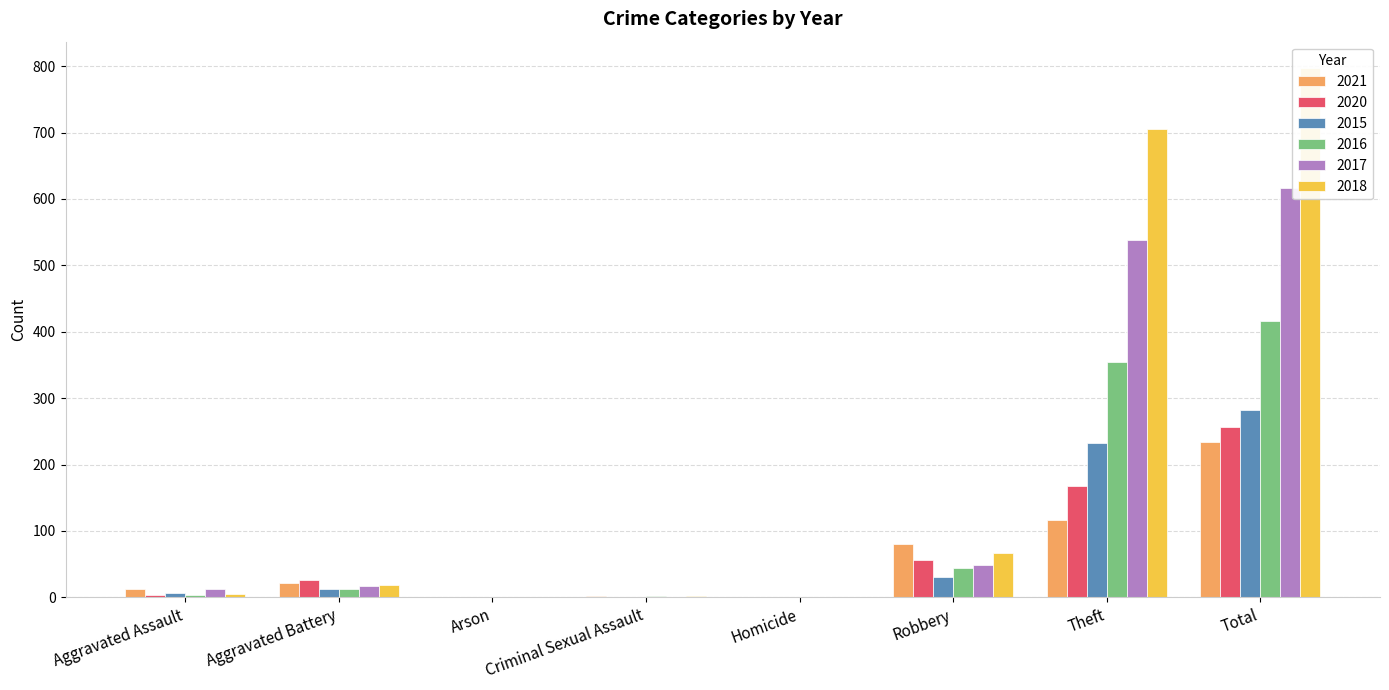

Is the value of 2021 at Aggravated Battery greater than the value of 2016 at Aggravated Assault?

Yes